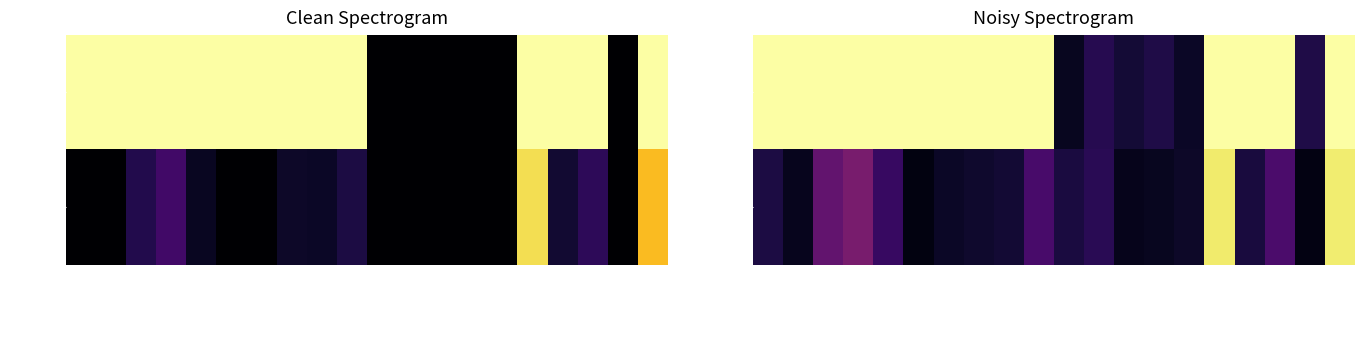

List the series in order of their overall mean, lowest first.

2018/19, 2017/18